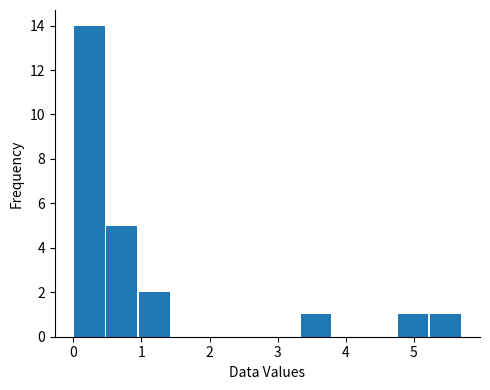

What is the height of the bar covering 3.3 to 3.8 on the x-axis? Neither the bar edges nor the heights are printed on the chart, so give them approximately, as read against the axes.

1